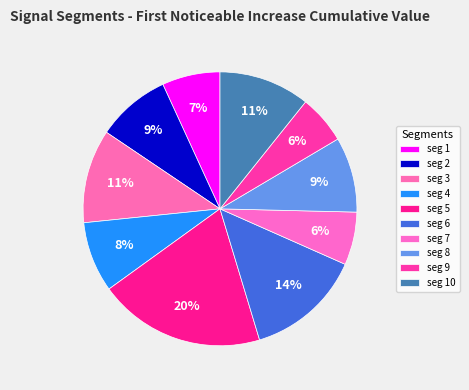

Count the number of slices in the pie.

10